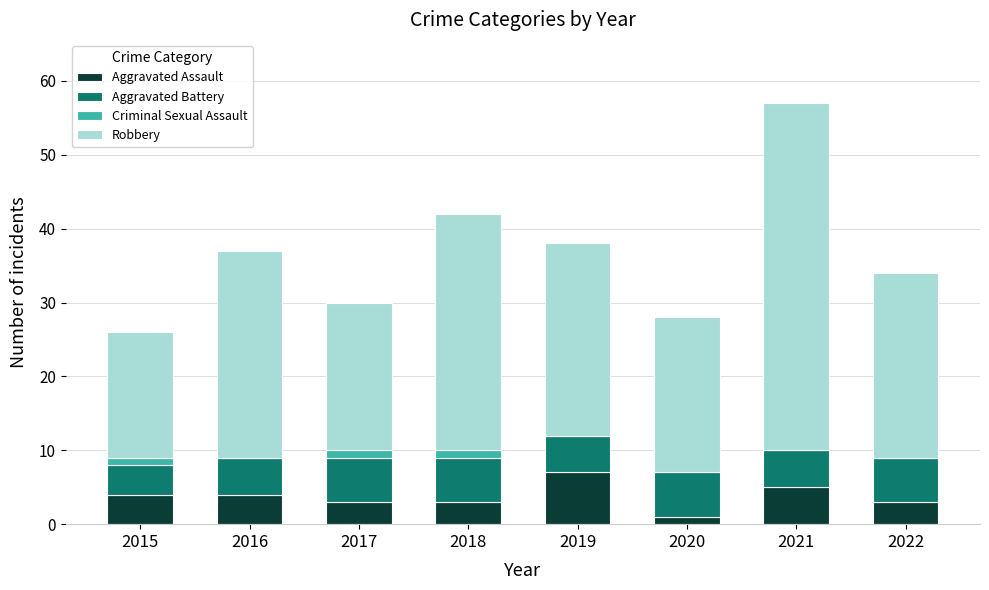

What value does the Aggravated Assault series have at 2019?

7